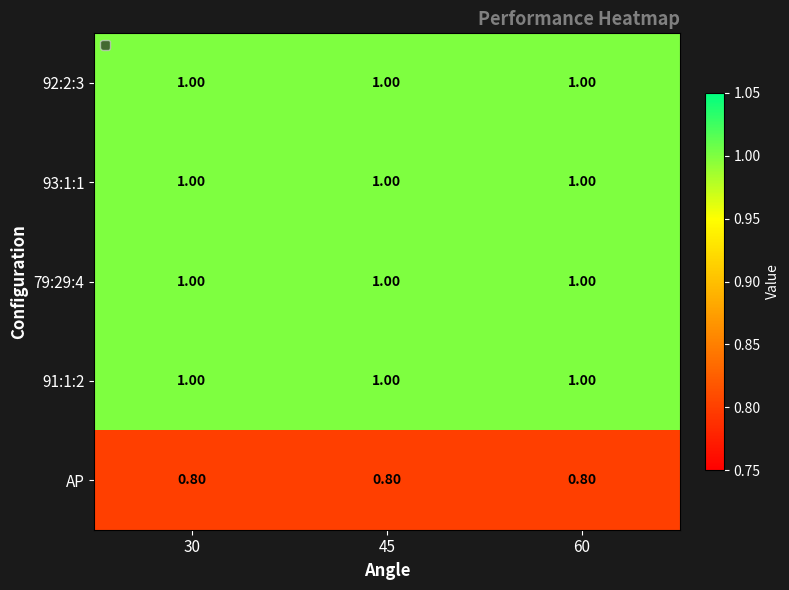

At how many categories does at least one series exceed 0?

3